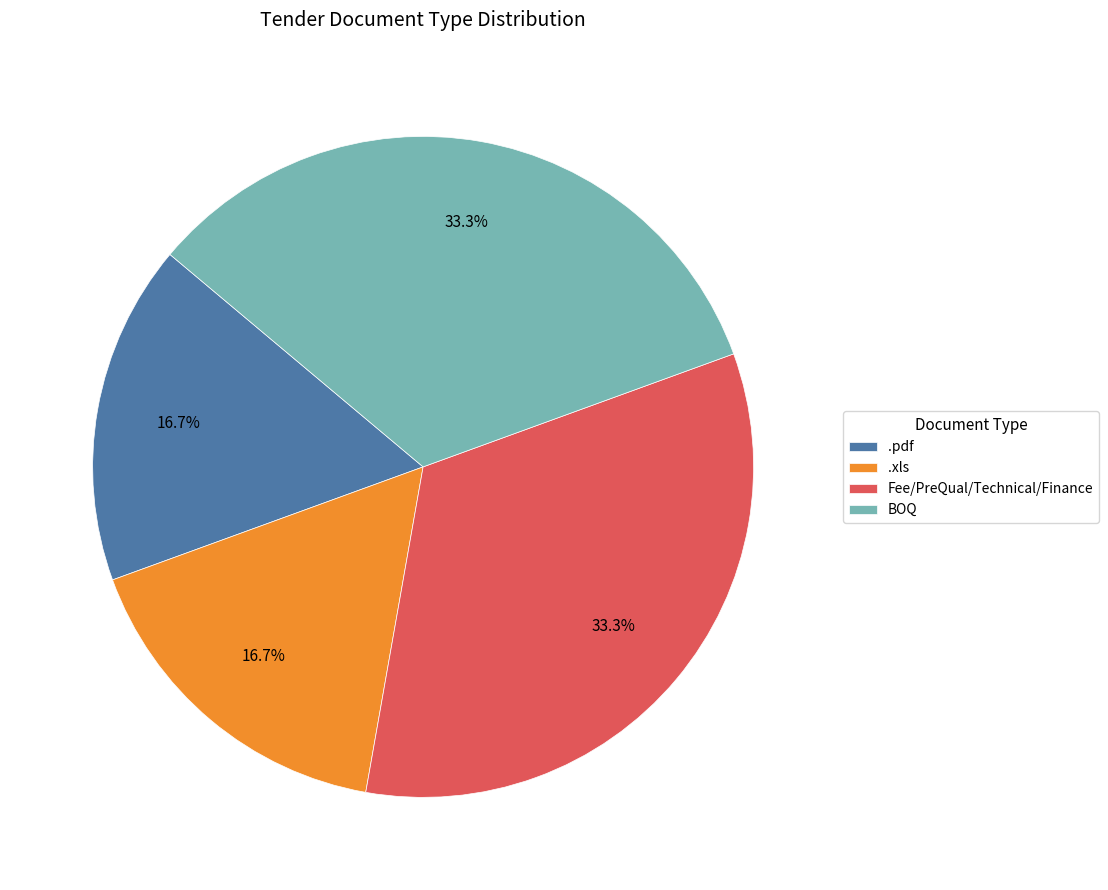

Is there a majority slice in this chart?

No